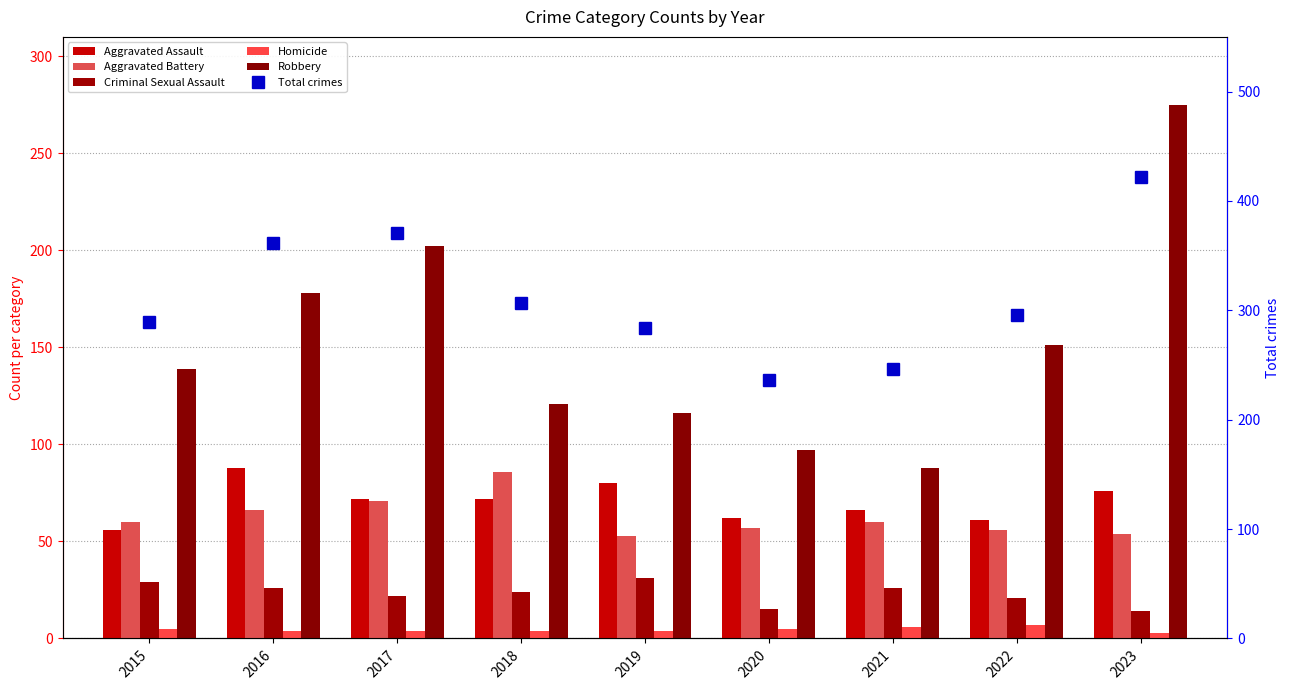

Which category has the highest value in the Aggravated Battery series?

2018